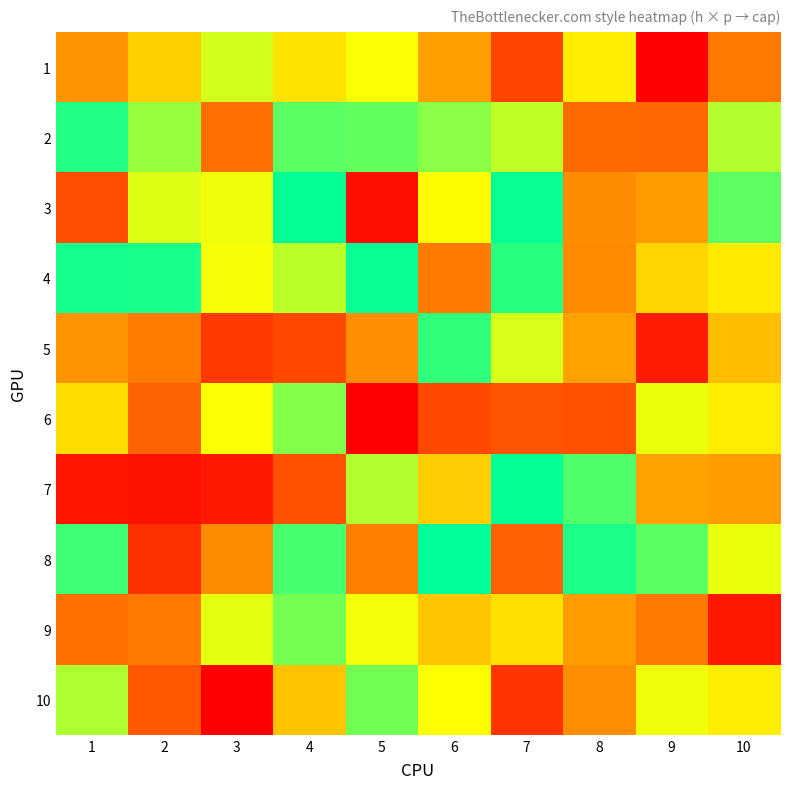

Reading right to left, extract all data points from this chart.

1: 10=658	9=500	8=812	7=591	6=710	5=834	4=795	3=862	2=770	1=695
2: 10=882	9=635	8=639	7=875	6=909	5=935	4=941	3=646	2=901	1=978
3: 10=939	9=704	8=683	7=994	6=830	5=518	4=996	3=842	2=854	1=603
4: 10=808	9=779	8=681	7=973	6=661	5=993	4=877	3=839	2=983	1=986
5: 10=749	9=536	8=711	7=858	6=968	5=686	4=595	3=576	2=664	1=693
6: 10=809	9=846	8=607	7=612	6=595	5=500	4=913	3=834	2=629	1=787
7: 10=704	9=711	8=948	7=995	6=769	5=884	4=606	3=534	2=527	1=528
8: 10=846	9=941	8=982	7=627	6=999	5=667	4=952	3=682	2=563	1=960
9: 10=532	9=657	8=705	7=794	6=759	5=840	4=923	3=851	2=660	1=648
10: 10=812	9=843	8=685	7=569	6=833	5=924	4=755	3=501	2=616	1=886